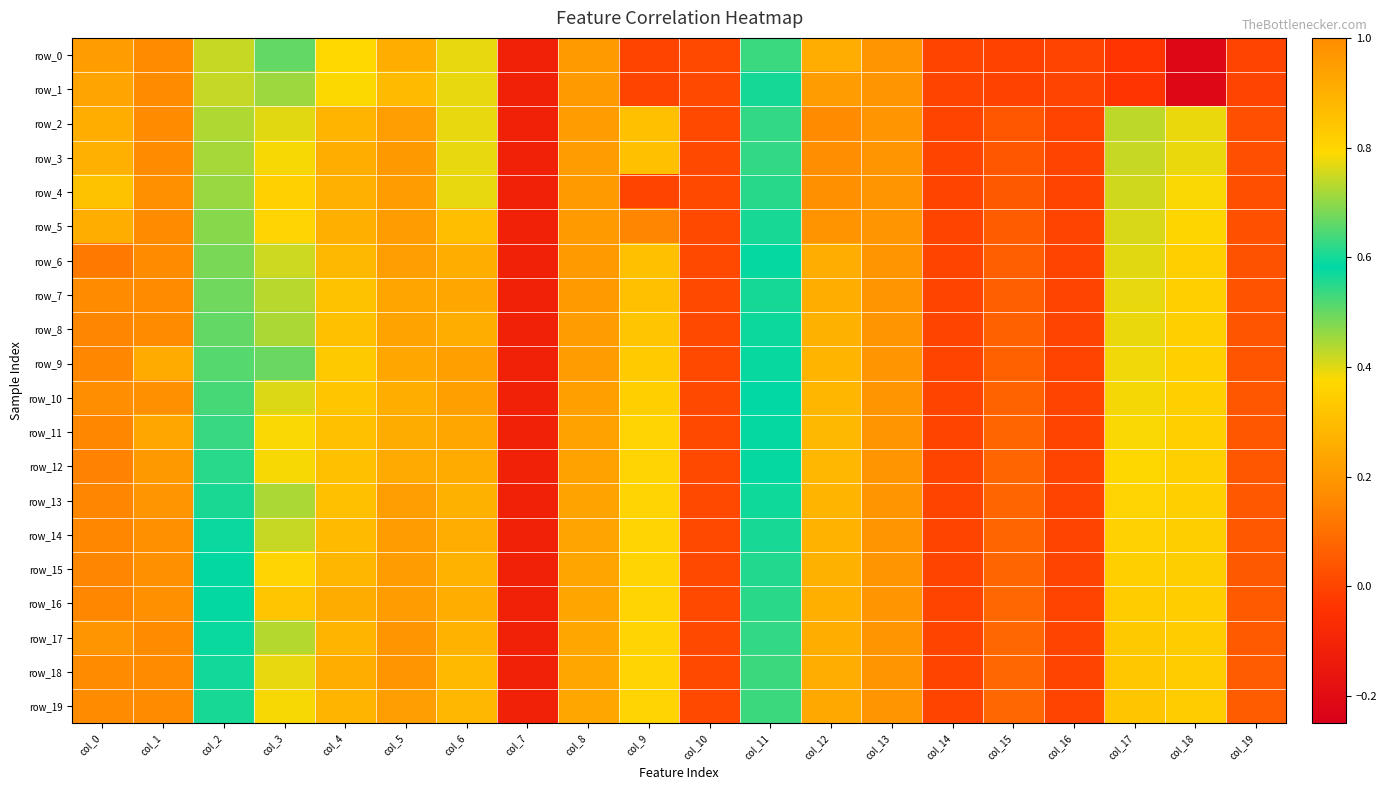

What is the maximum value for row_8?

1.0